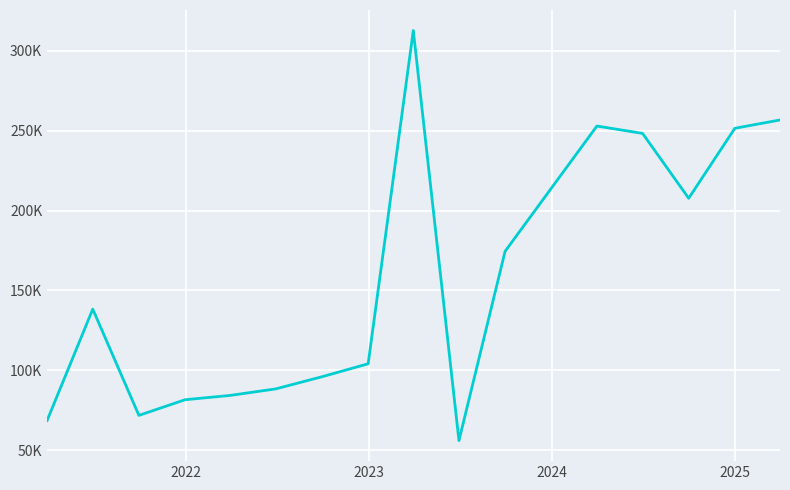

What is the difference between the maximum and minimum values?

256700